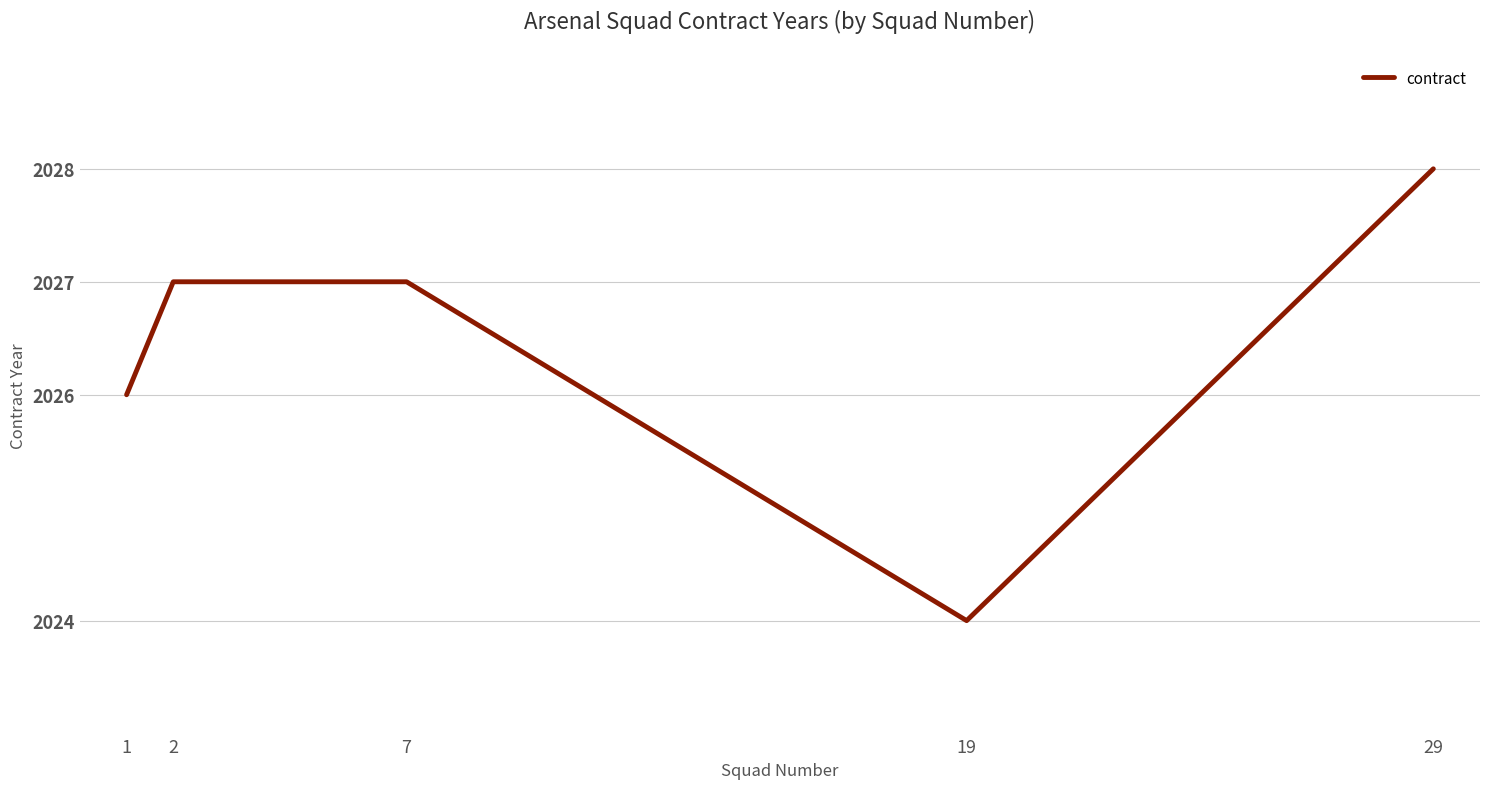

Reading left to right, transcribe all the data shown in this chart.

2026	2027	2027	2024	2028